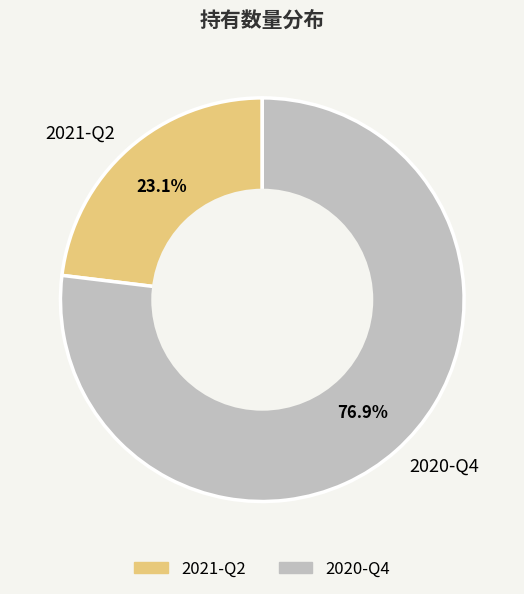

The 2020-Q4 slice represents 77% of the pie. True or false?

True